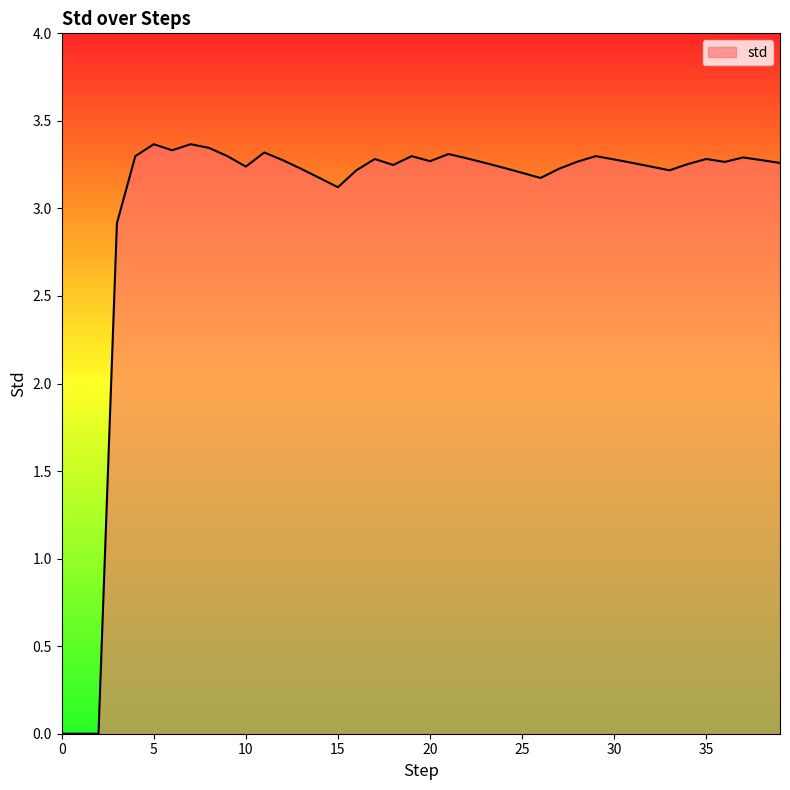

True or false: there are more than 2 points higher than both neighbors.

True